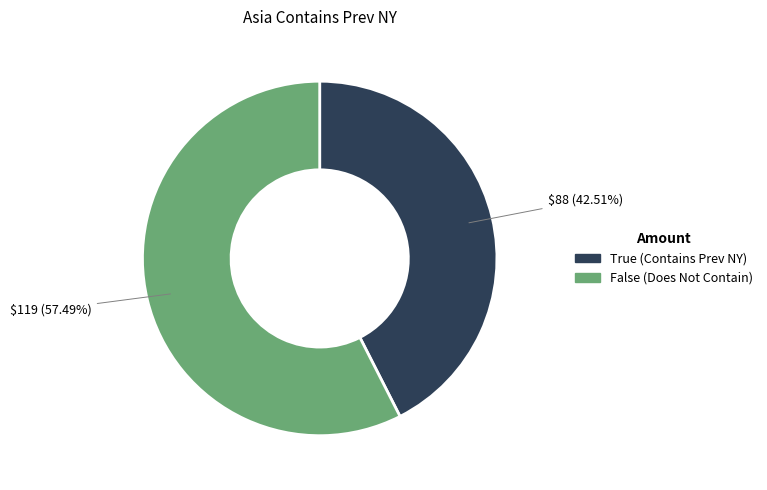

Is there a majority slice in this chart?

Yes